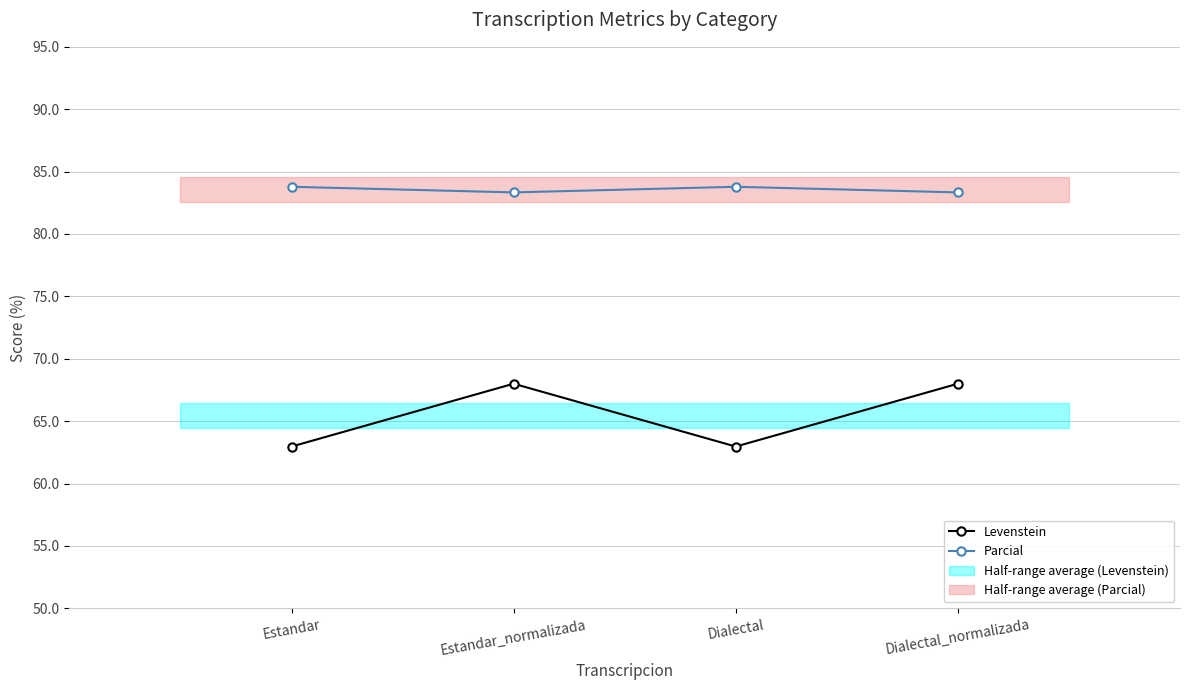

Where is Parcial nearest to the value 83?

Estandar_normalizada